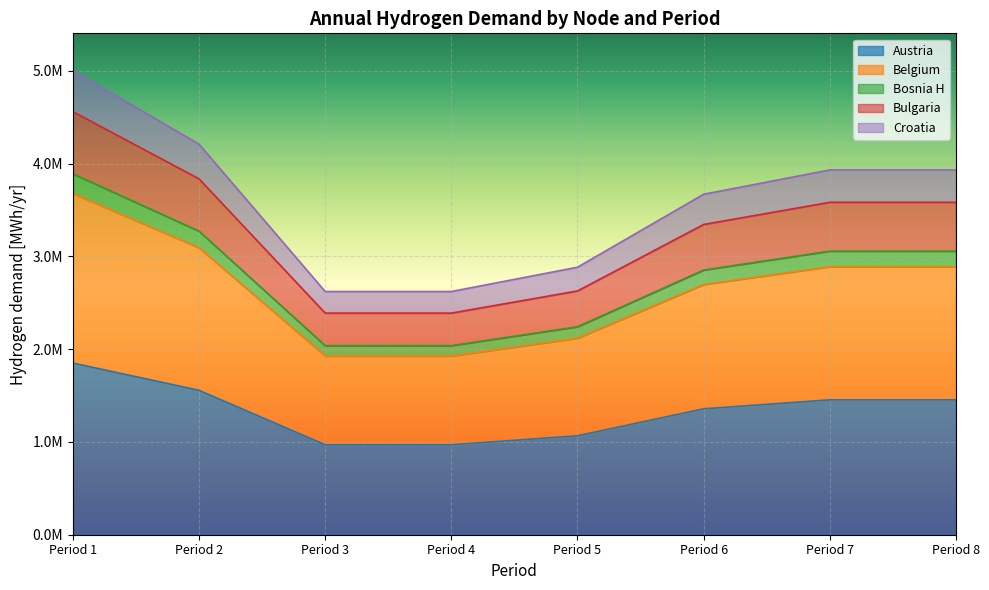

Does the chart display data point markers on the line(s)?

No